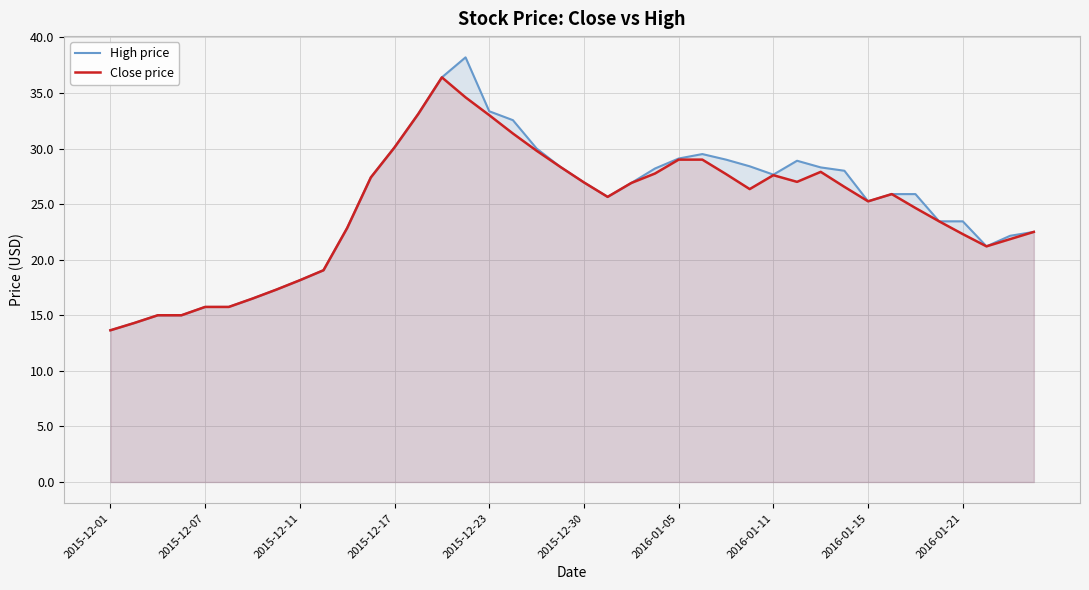

The High price series shows 8.1 at 37. True or false?

False